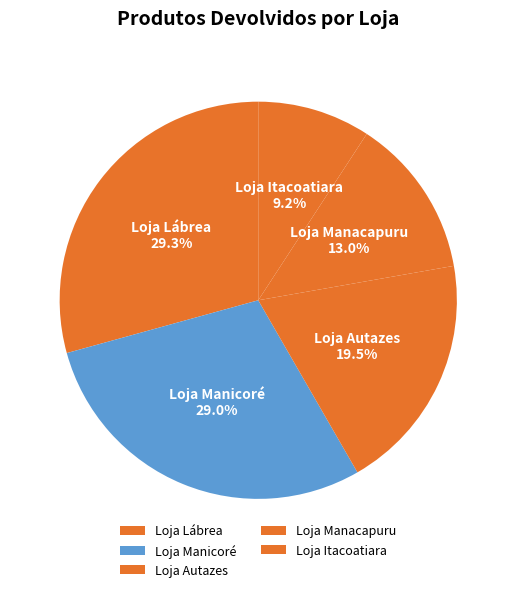

Approximately how many times larger is the value at Loja Lábrea compared to Loja Itacoatiara?

3.2